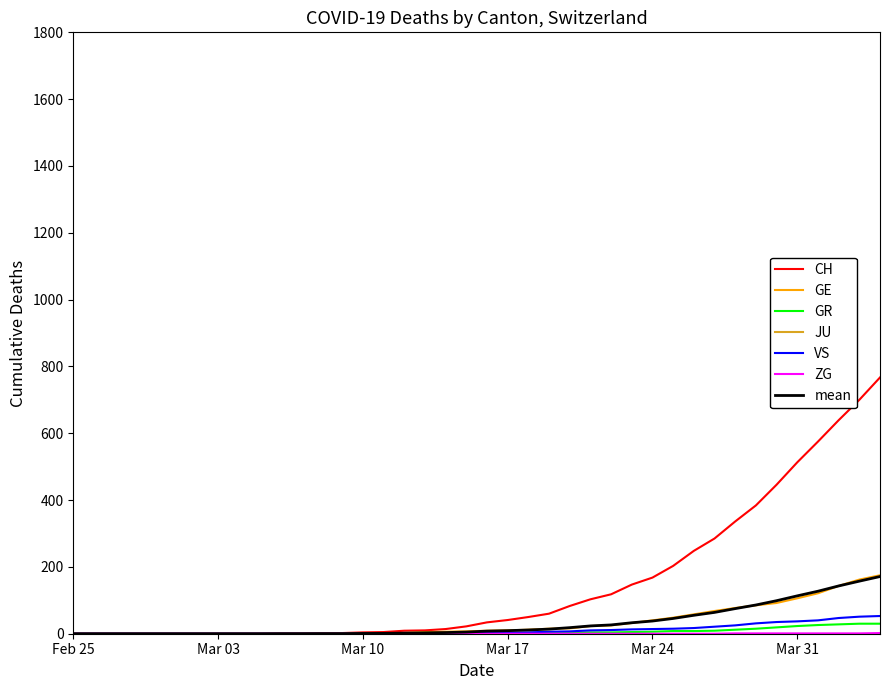

Which series has the largest total across all categories?

CH